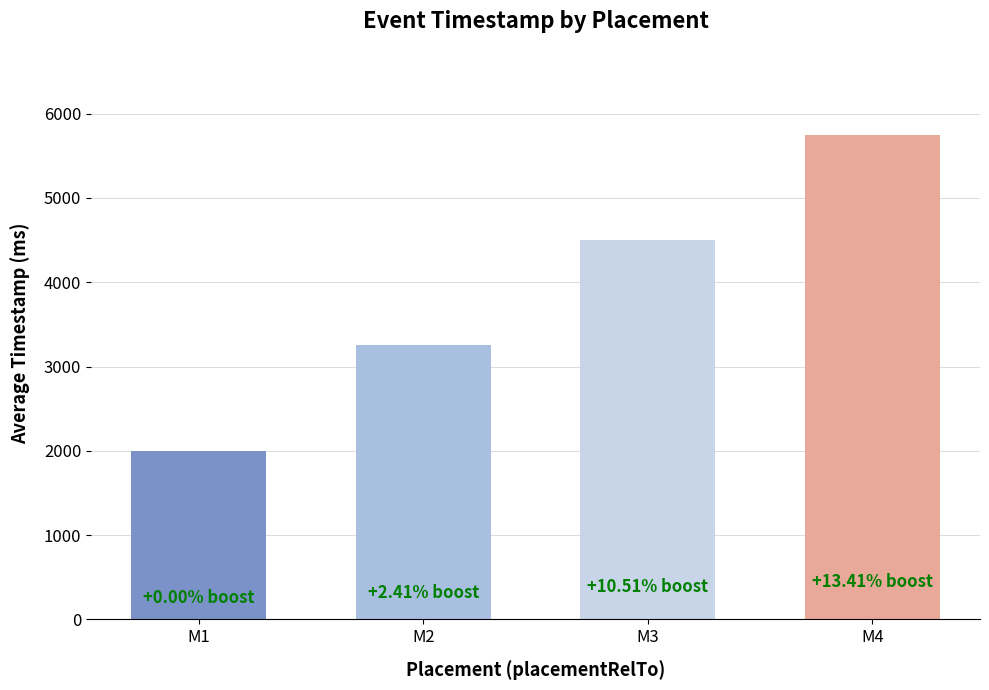

What is the smallest value displayed?

2000